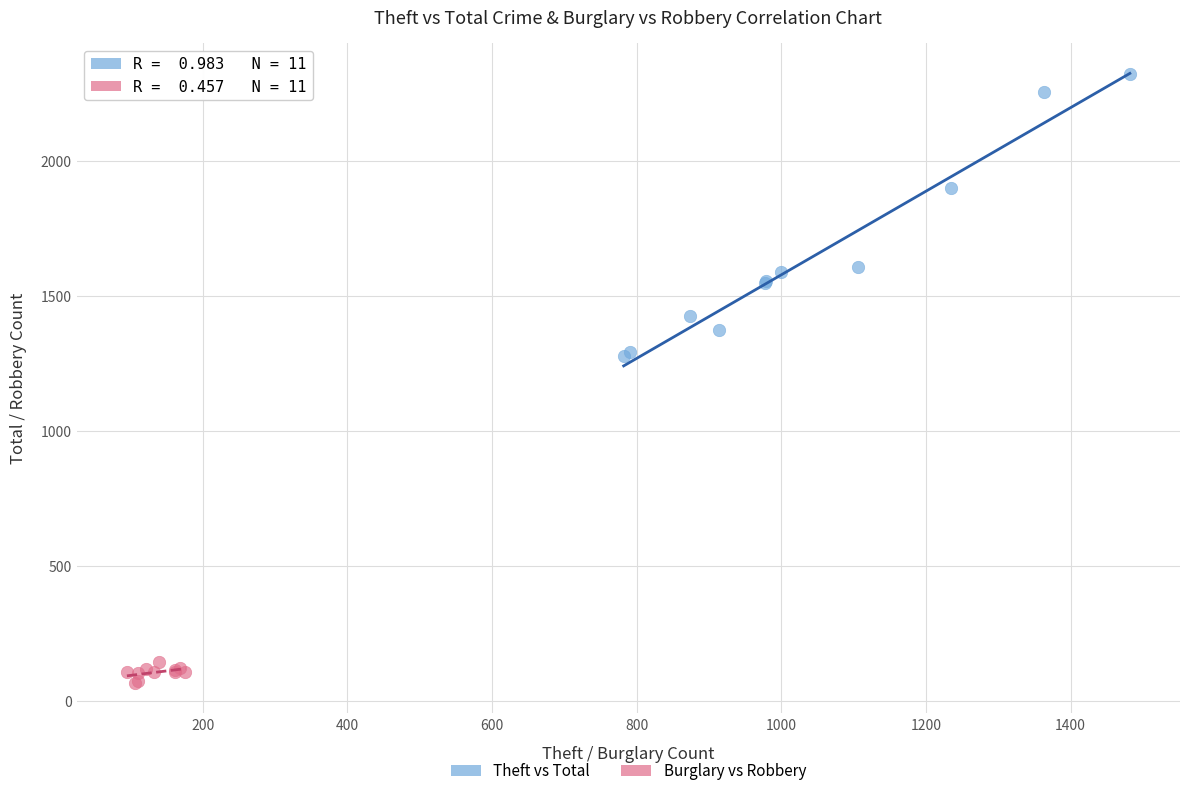

Which series contains the lowest Y value?

Burglary vs Robbery